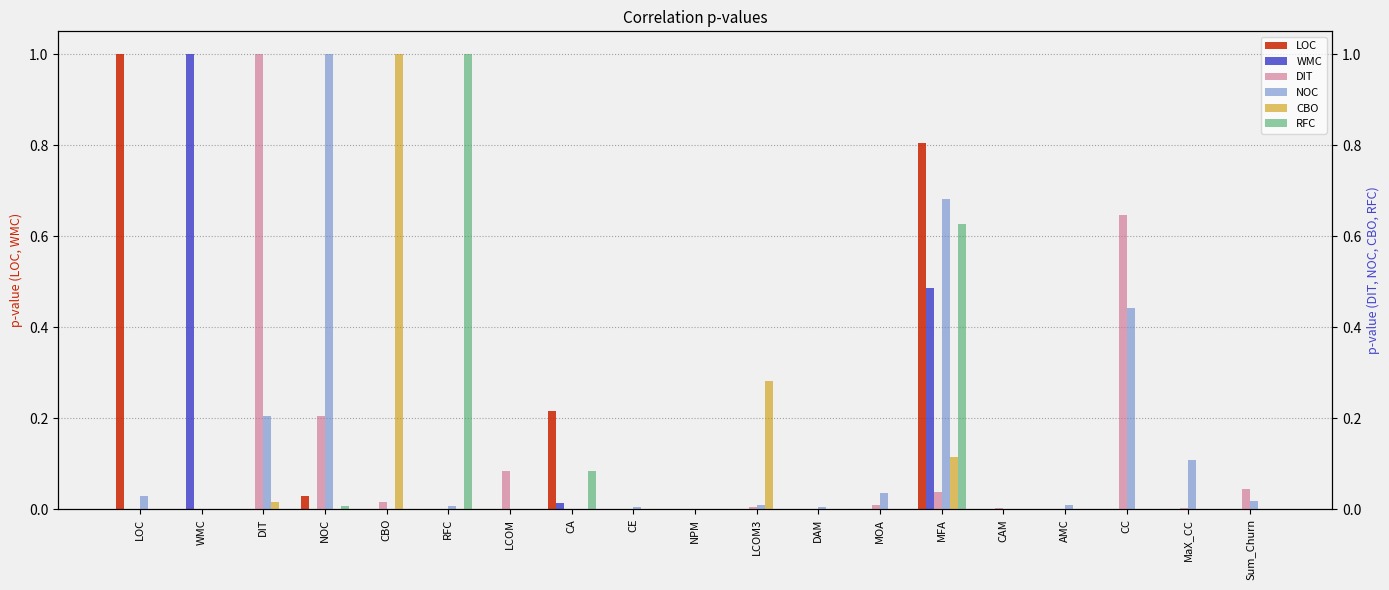

Between WMC and CE, which series saw the biggest shift?

WMC